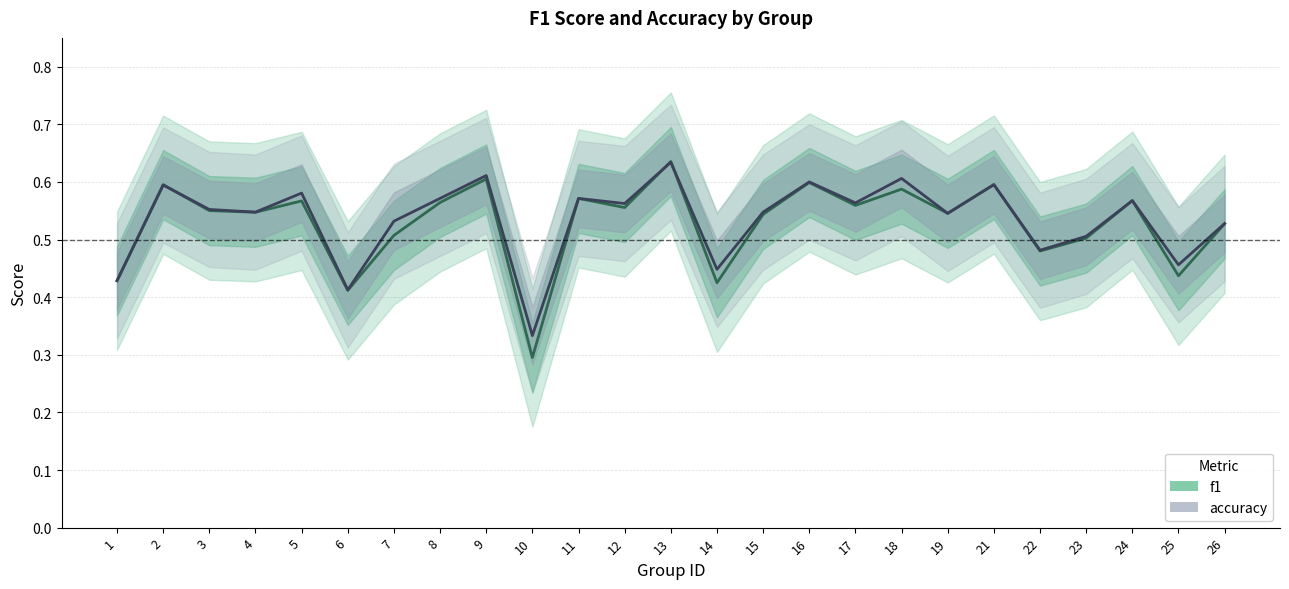

What is the highest value of the accuracy series?

0.6